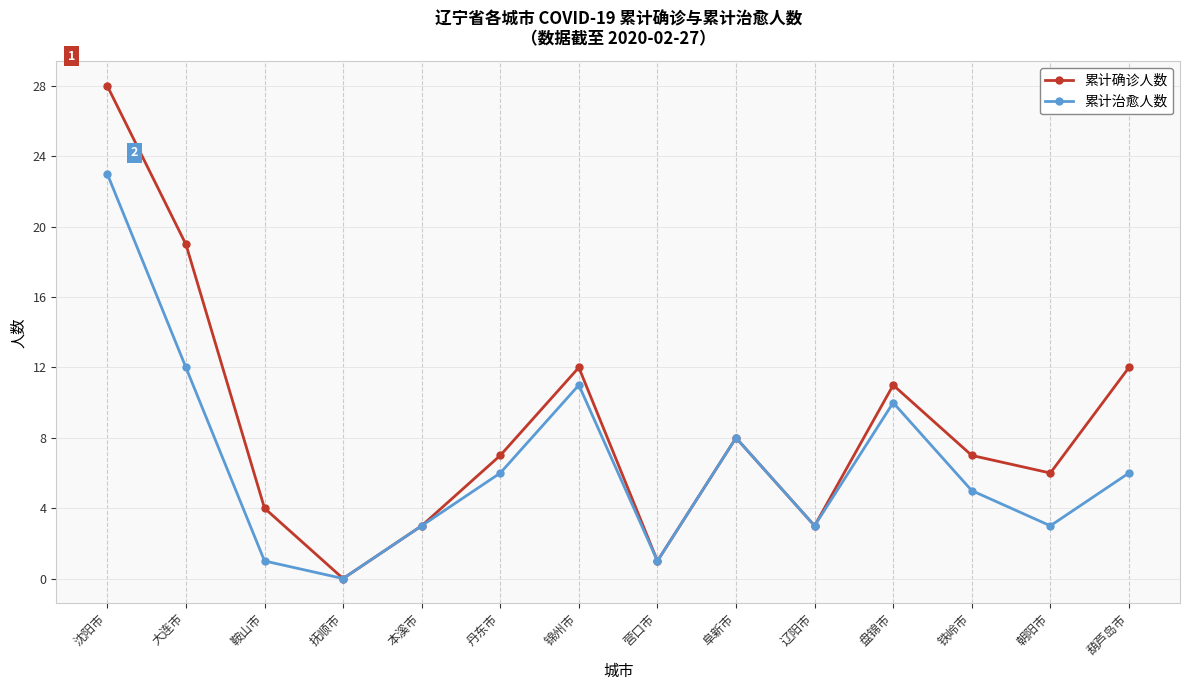

What is the difference between the maximum and minimum values in the 累计确诊人数 series?

28